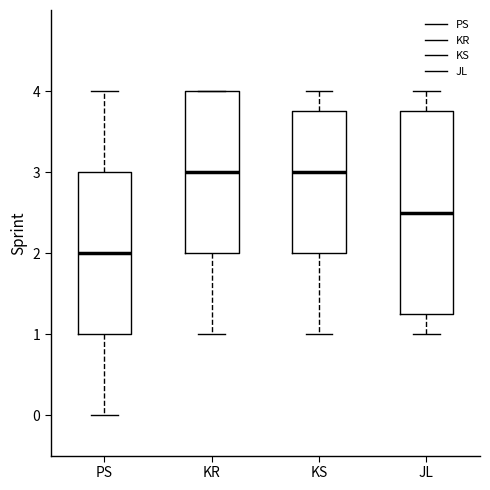

Comparing the boxes themselves (not the whiskers), which one is the tallest?

JL